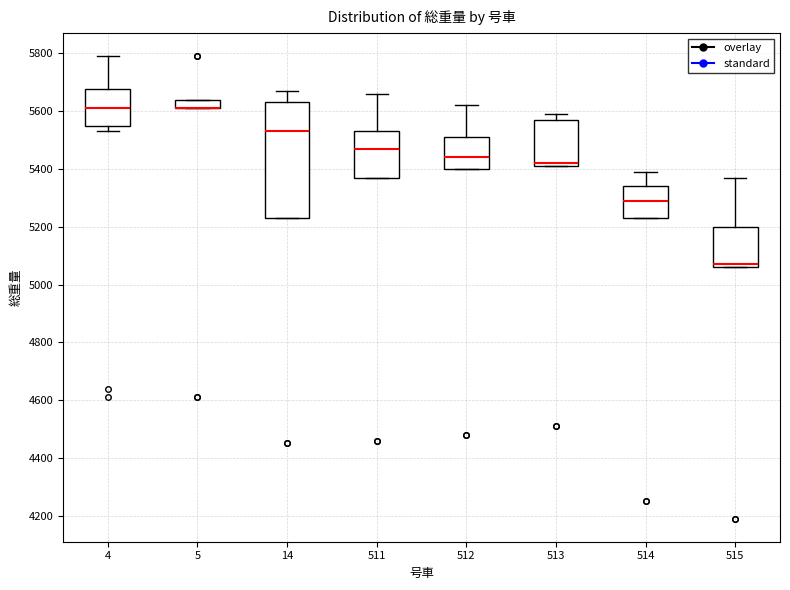

Reading left to right, read every box against the y-axis: the position of its median line, the range the box covers, and the ends of its whiskers. The values are not printed on the chart, so give them approximately, as read against the axis.

4: median 5620, box 5540 to 5680, whiskers 5540 (just below the box's lower edge) to 5800
5: median 5620 (drawn on the box's lower edge), box 5620 to 5640, whiskers 5620 to 5640
14: median 5540, box 5240 to 5640, whiskers 5240 to 5680
511: median 5480, box 5380 to 5540, whiskers 5380 to 5660
512: median 5440, box 5400 to 5520, whiskers 5400 to 5620
513: median 5420 (just above the box's lower edge), box 5420 to 5580, whiskers 5420 to 5600
514: median 5300, box 5240 to 5340, whiskers 5240 to 5400
515: median 5080, box 5060 to 5200, whiskers 5060 to 5380